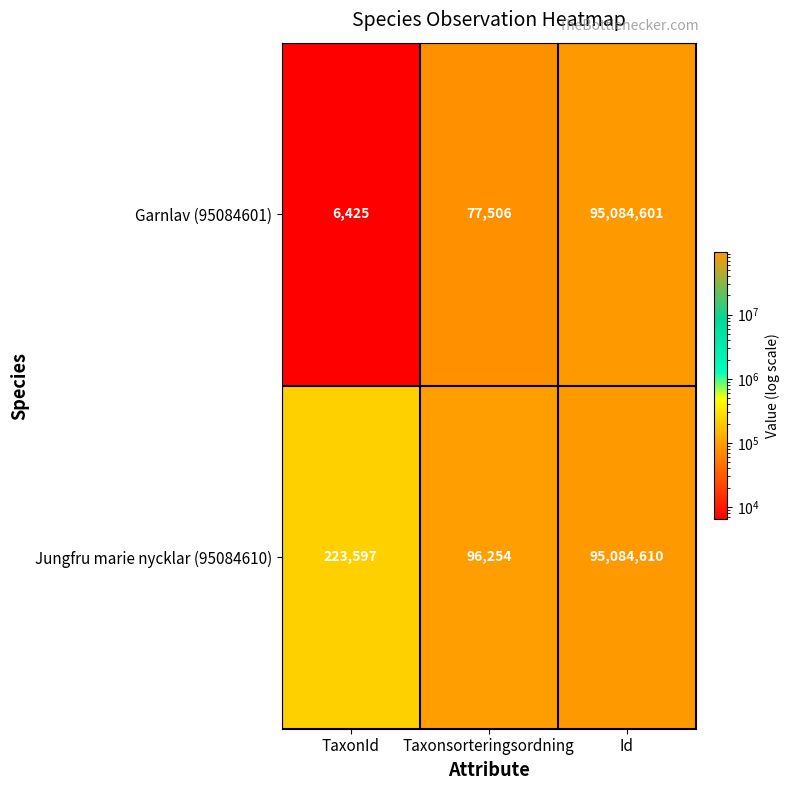

Rank the series by their average value, from lowest to highest.

Garnlav (95084601), Jungfru marie nycklar (95084610)